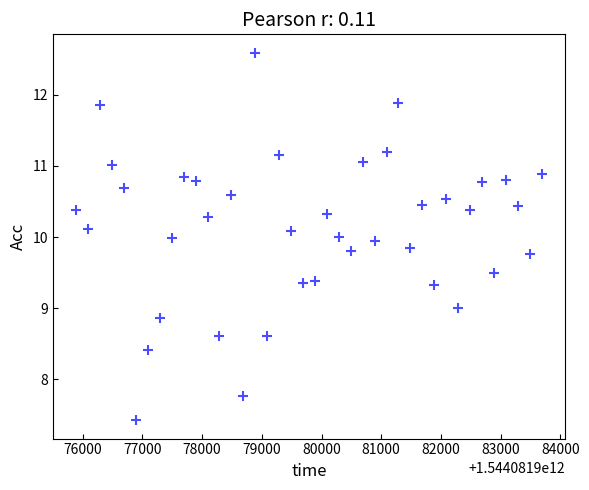

What is the range of Y values (max minus min)?

5.2